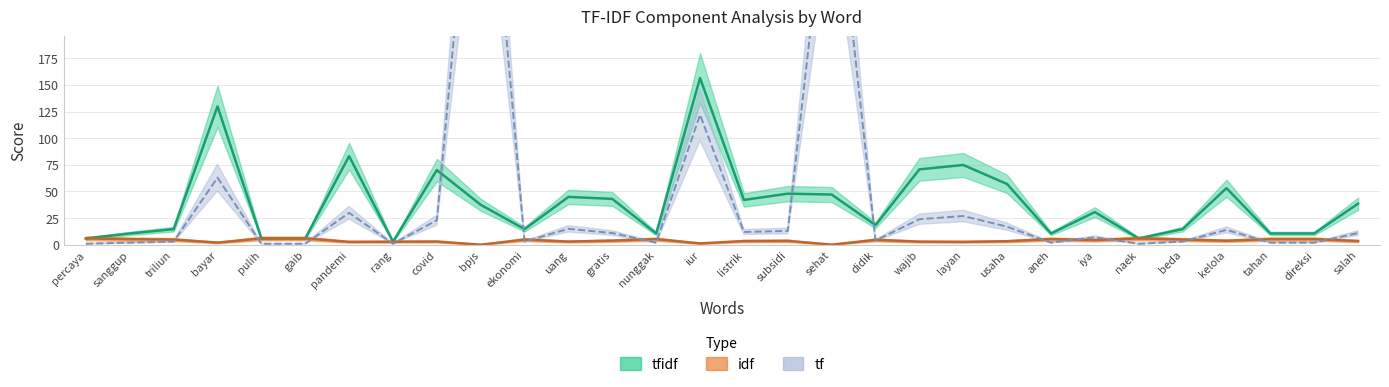

Which series has the largest total across all categories?

tf